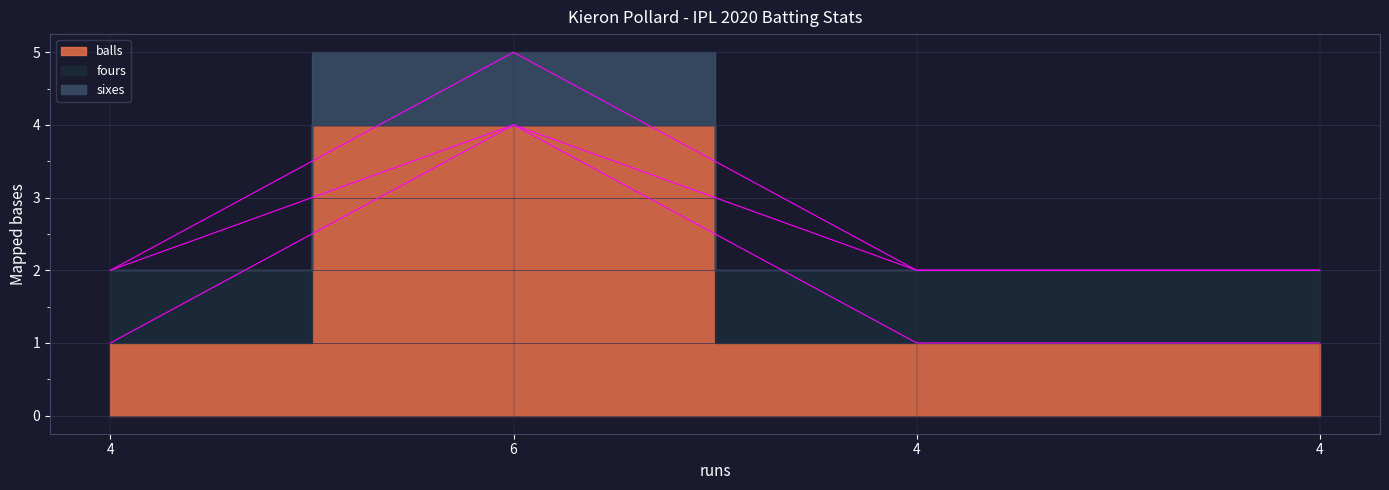

Reading left to right, transcribe all the data shown in this chart.

balls: 1	4	1	1
fours: 2	4	2	2
sixes: 2	5	2	2